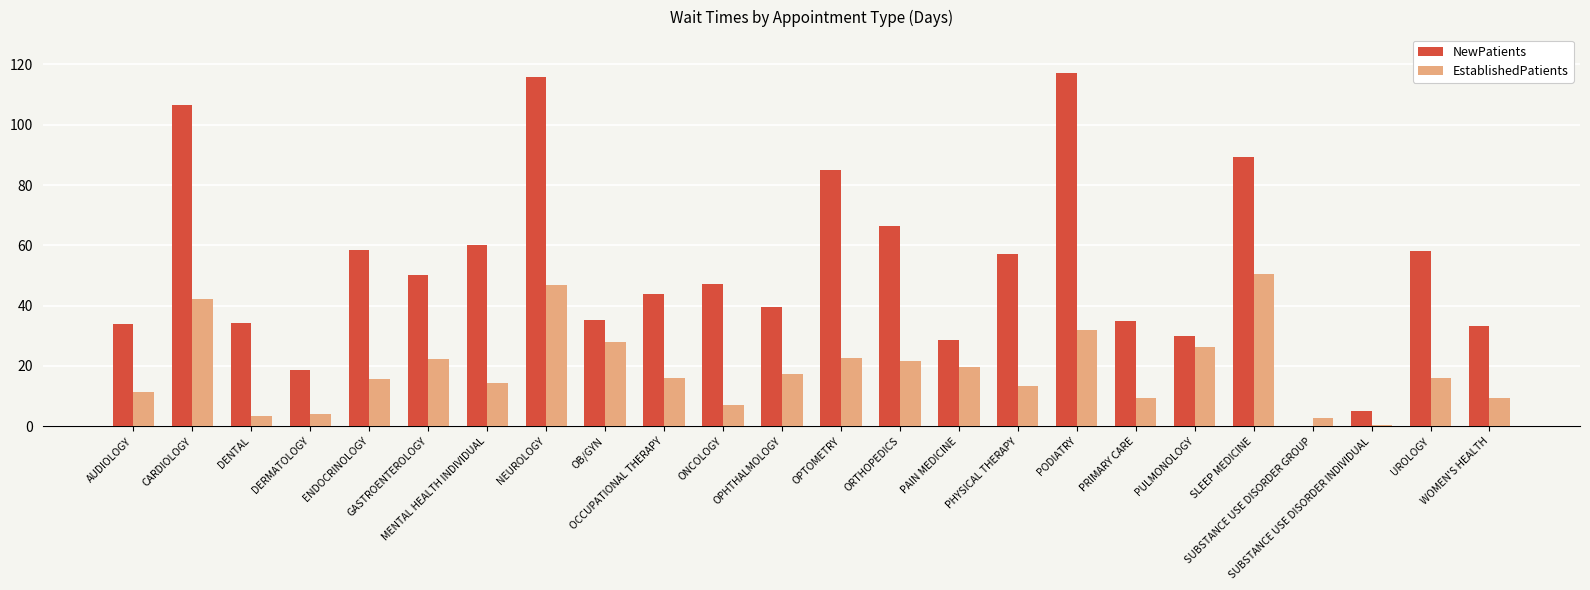

Which series has the largest total across all categories?

NewPatients